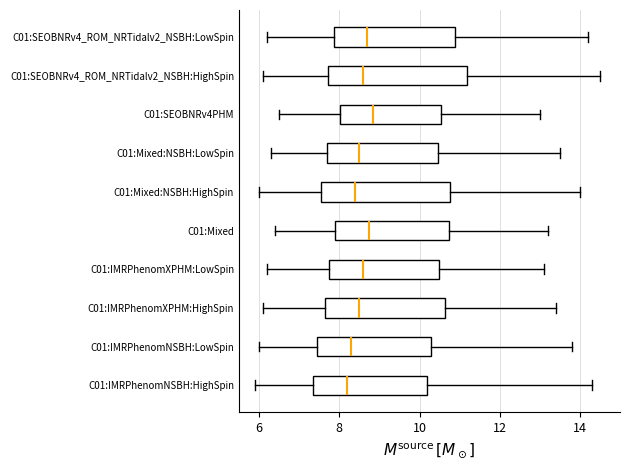

Reading bottom to top, read every box against the x-axis: the position of its median line, the range the box covers, and the ends of its whiskers. The values are not printed on the chart, so give them approximately, as read against the axis.

C01:IMRPhenomNSBH:HighSpin: median 8.2, box 7.4 to 10.2, whiskers 6.0 to 14.4
C01:IMRPhenomNSBH:LowSpin: median 8.4, box 7.4 to 10.2, whiskers 6.0 to 13.8
C01:IMRPhenomXPHM:HighSpin: median 8.6, box 7.6 to 10.6, whiskers 6.2 to 13.4
C01:IMRPhenomXPHM:LowSpin: median 8.6, box 7.8 to 10.4, whiskers 6.2 to 13.2
C01:Mixed: median 8.8, box 8.0 to 10.8, whiskers 6.4 to 13.2
C01:Mixed:NSBH:HighSpin: median 8.4, box 7.6 to 10.8, whiskers 6.0 to 14.0
C01:Mixed:NSBH:LowSpin: median 8.6, box 7.8 to 10.4, whiskers 6.4 to 13.6
C01:SEOBNRv4PHM: median 8.8, box 8.0 to 10.6, whiskers 6.6 to 13.0
C01:SEOBNRv4_ROM_NRTidalv2_NSBH:HighSpin: median 8.6, box 7.8 to 11.2, whiskers 6.2 to 14.6
C01:SEOBNRv4_ROM_NRTidalv2_NSBH:LowSpin: median 8.8, box 7.8 to 10.8, whiskers 6.2 to 14.2